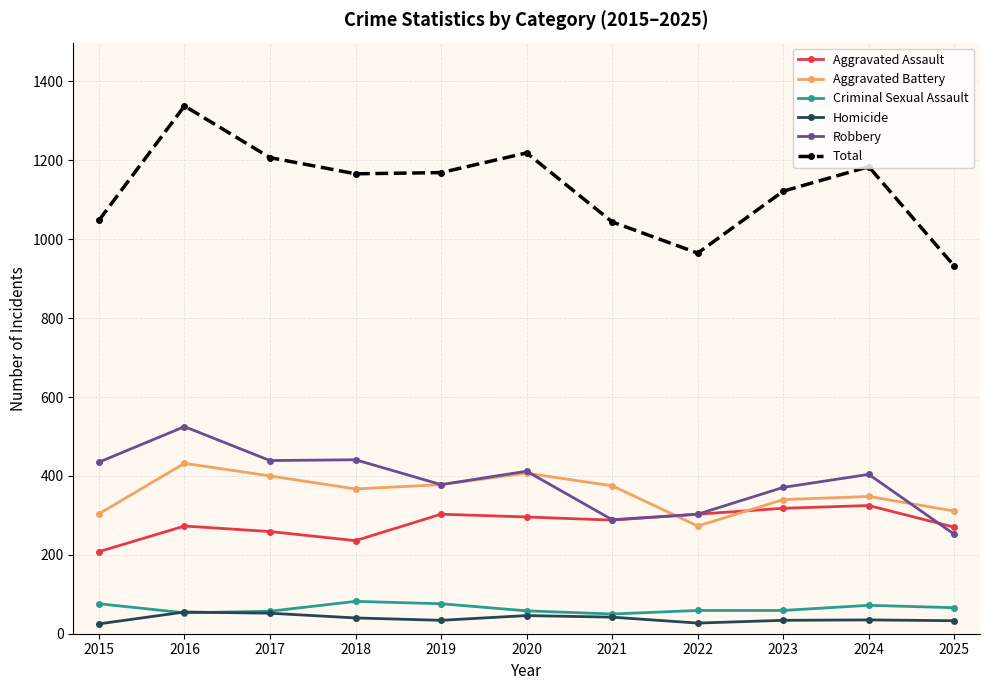

What is the spread (max minus min) of values at 2017?

1155